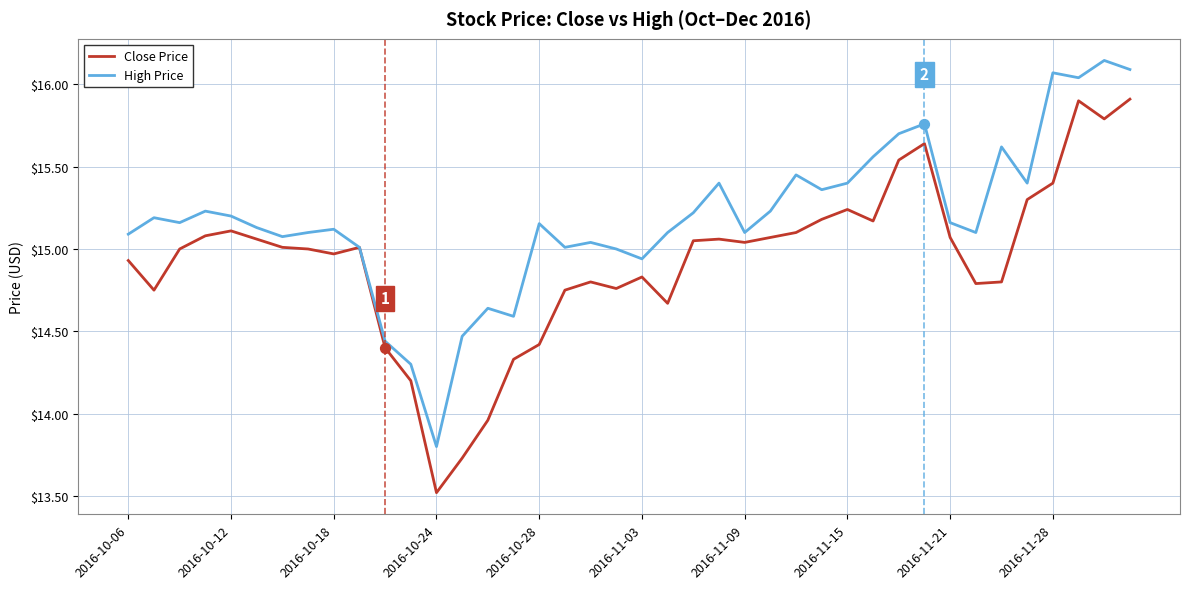

List the series in order of their peak value, lowest first.

Close Price, High Price